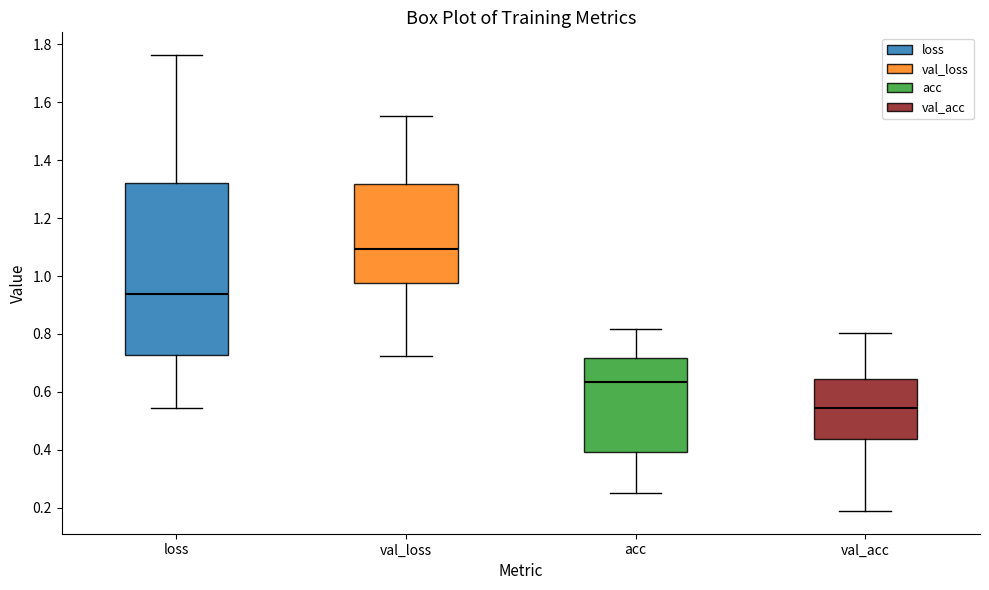

Reading left to right, read every box against the y-axis: the position of its median line, the range the box covers, and the ends of its whiskers. The values are not printed on the chart, so give them approximately, as read against the axis.

loss: median 0.94, box 0.72 to 1.32, whiskers 0.54 to 1.76
val_loss: median 1.10, box 0.98 to 1.32, whiskers 0.72 to 1.56
acc: median 0.64, box 0.40 to 0.72, whiskers 0.26 to 0.82
val_acc: median 0.54, box 0.44 to 0.64, whiskers 0.18 to 0.80